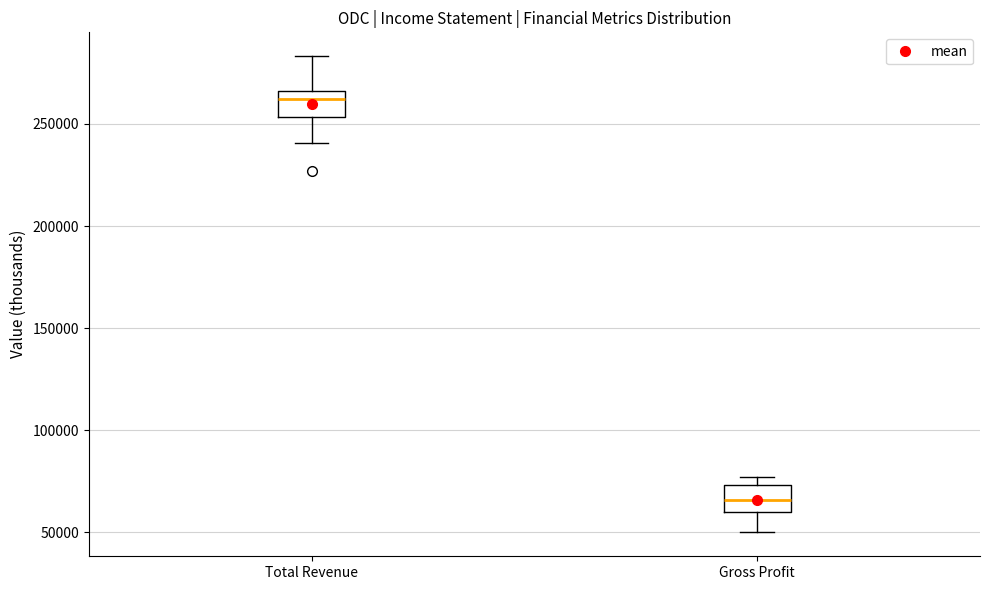

Reading left to right, transcribe this box plot: for each box, give where its median line is, the range the box spans, and where its two whiskers end, as read against the y-axis. The values are not printed on the chart, so give them approximately, as read against the axis.

Total Revenue: median 260000, box 255000 to 265000, whiskers 240000 to 285000
Gross Profit: median 65000, box 60000 to 75000, whiskers 50000 to 75000 (just above the box's upper edge)